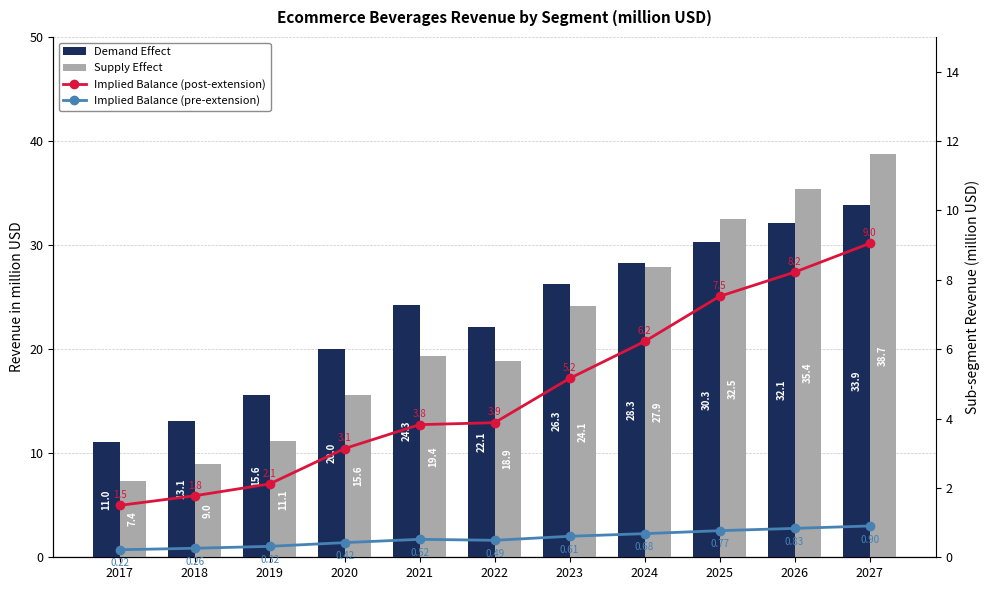

Where does the Implied Balance (post-extension) series first go above 3?

2020